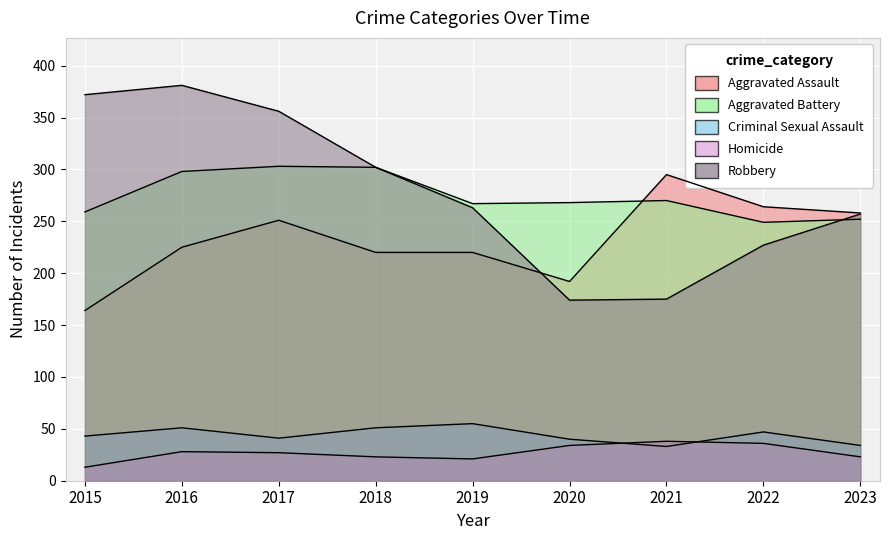

At which label is Aggravated Assault closest to 229?

2016